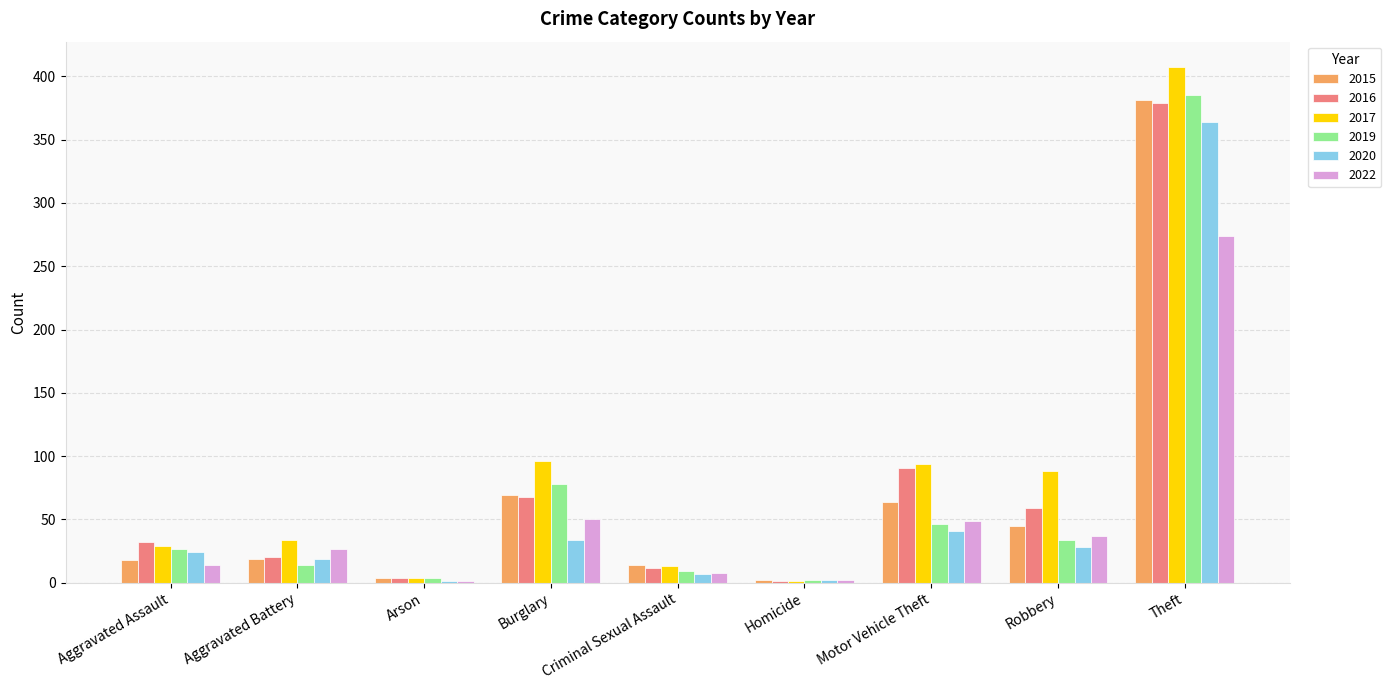

What is the greatest value displayed?

407